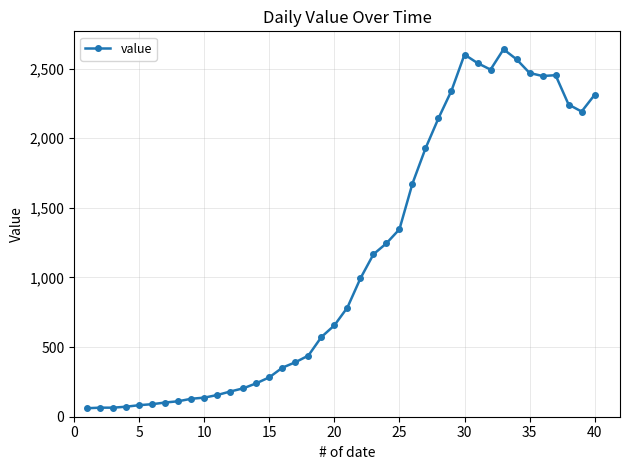

What is the greatest value displayed?

2638